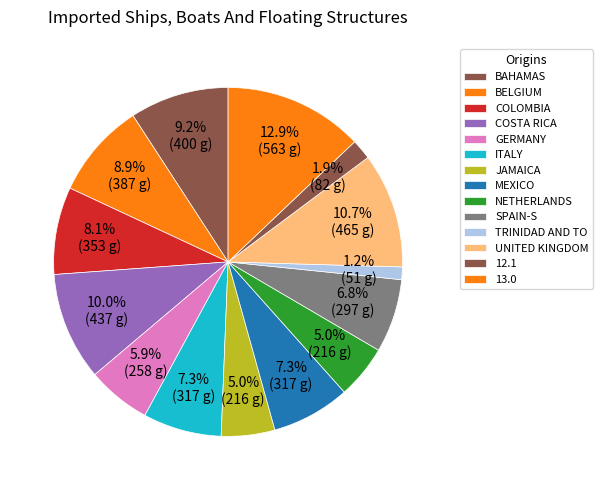

How many segments does this pie chart have?

14